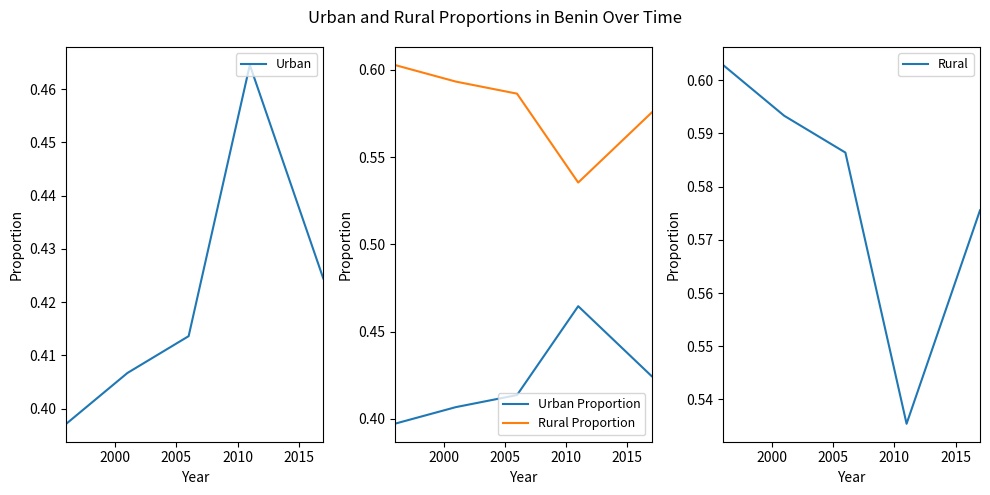

At how many categories does at least one series exceed 0?

5